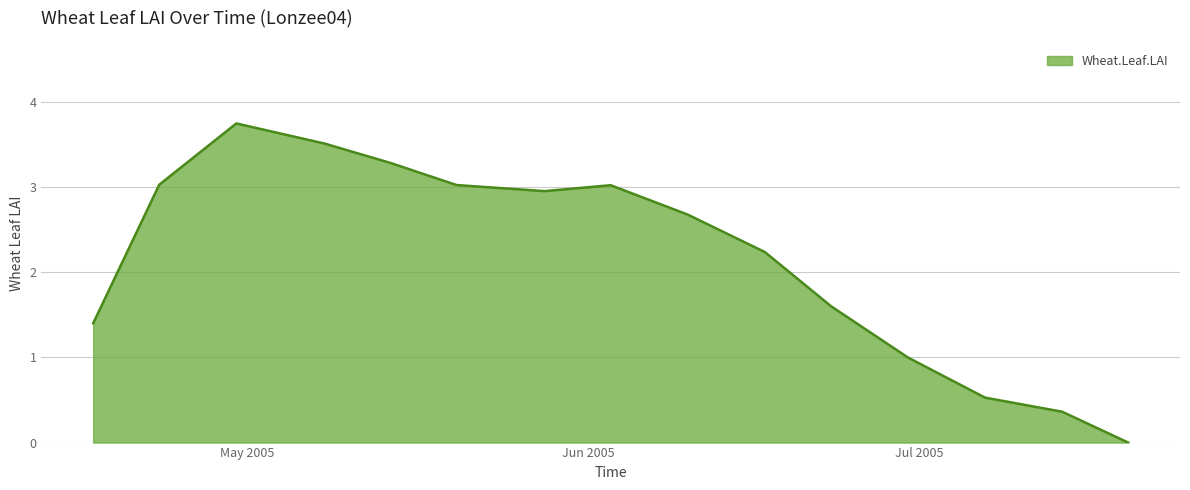

How many points are lower than both their immediate neighbors (excluding endpoints)?

1